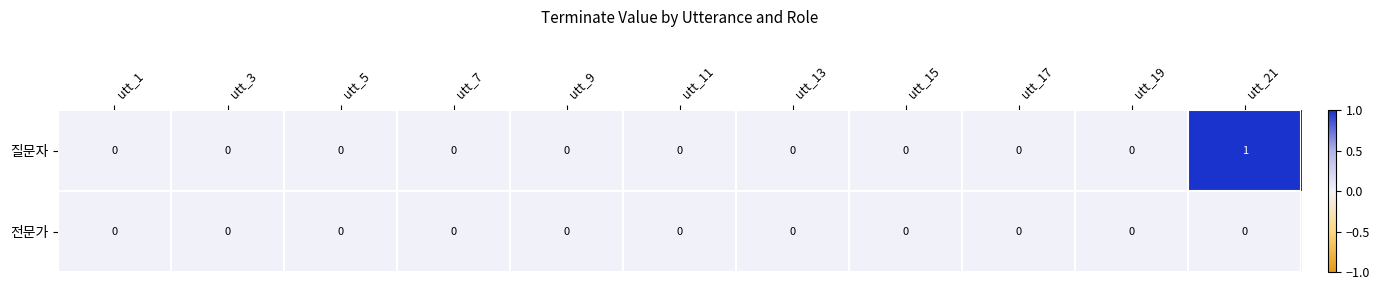

At which category is the sum across all series the highest?

utt_21